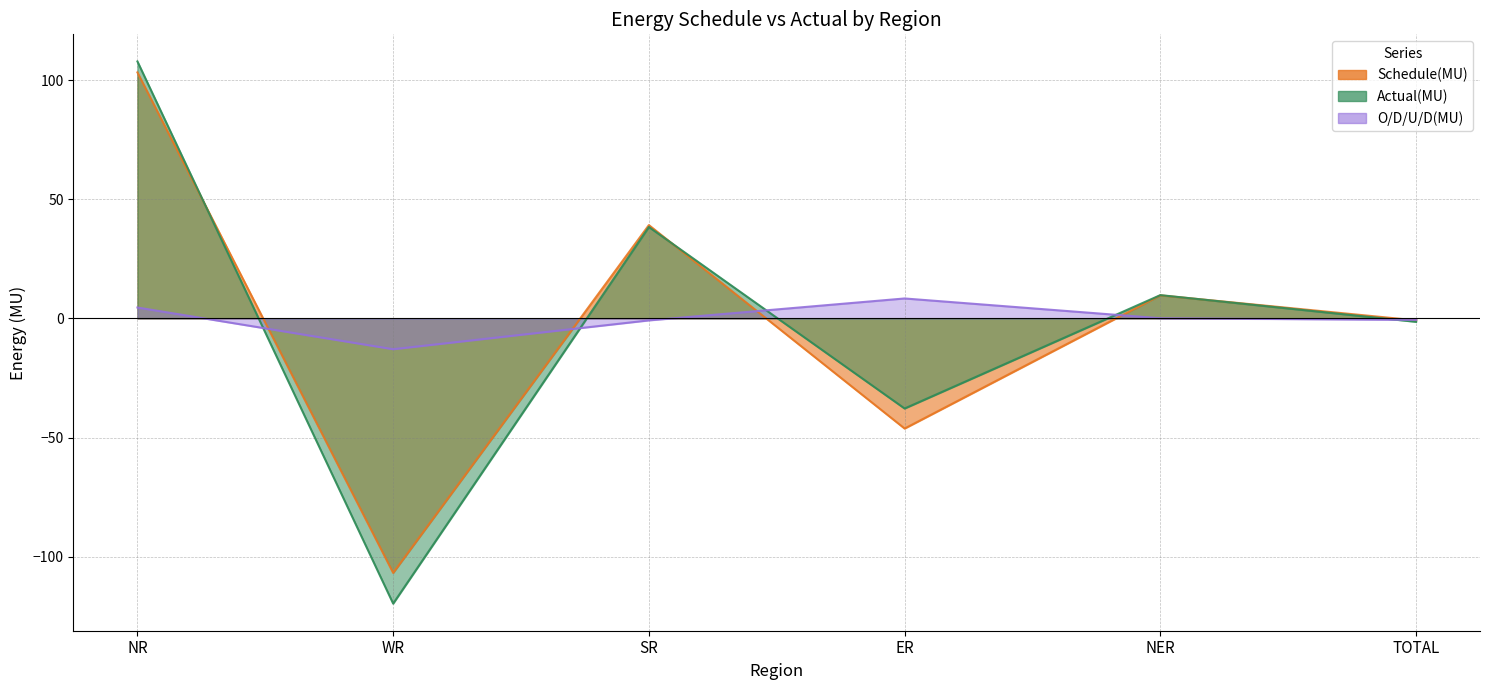

Where is the first local minimum for Actual(MU)?

WR